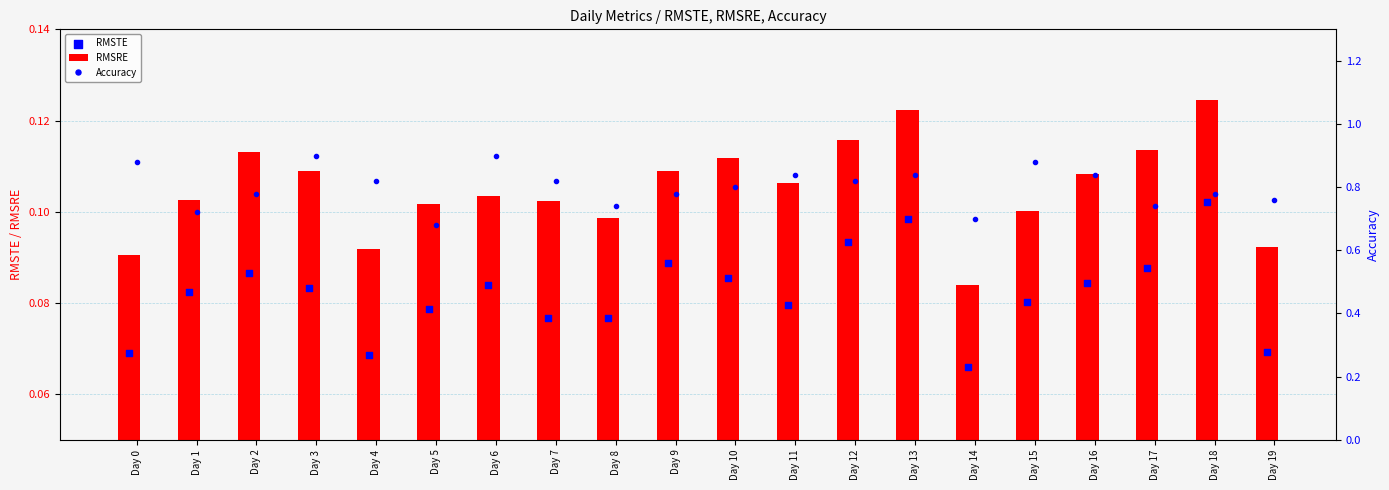

Which series has the largest total across all categories?

Accuracy